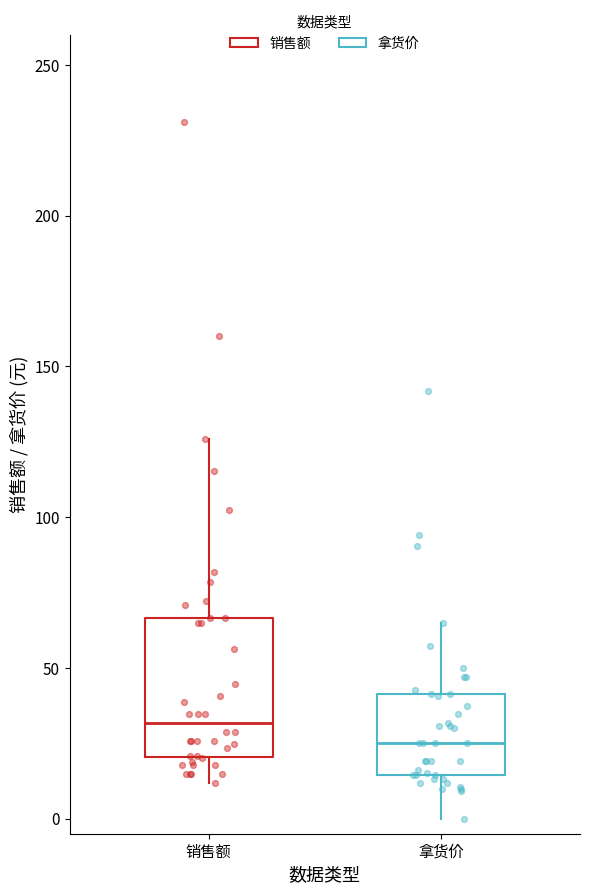

Reading left to right, read every box against the y-axis: the position of its median line, the range the box covers, and the ends of its whiskers. The values are not printed on the chart, so give them approximately, as read against the axis.

销售额: median 30, box 20 to 65, whiskers 10 to 125
拿货价: median 25, box 15 to 40, whiskers 0 to 65